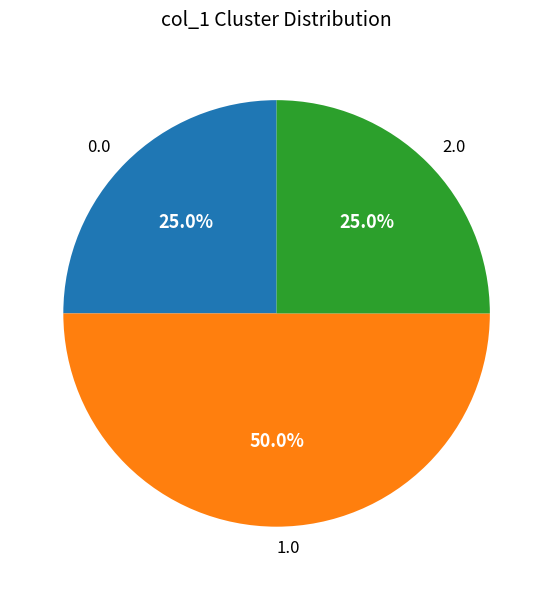

What is the ratio of the value at 2.0 to the value at 0.0?

1.0